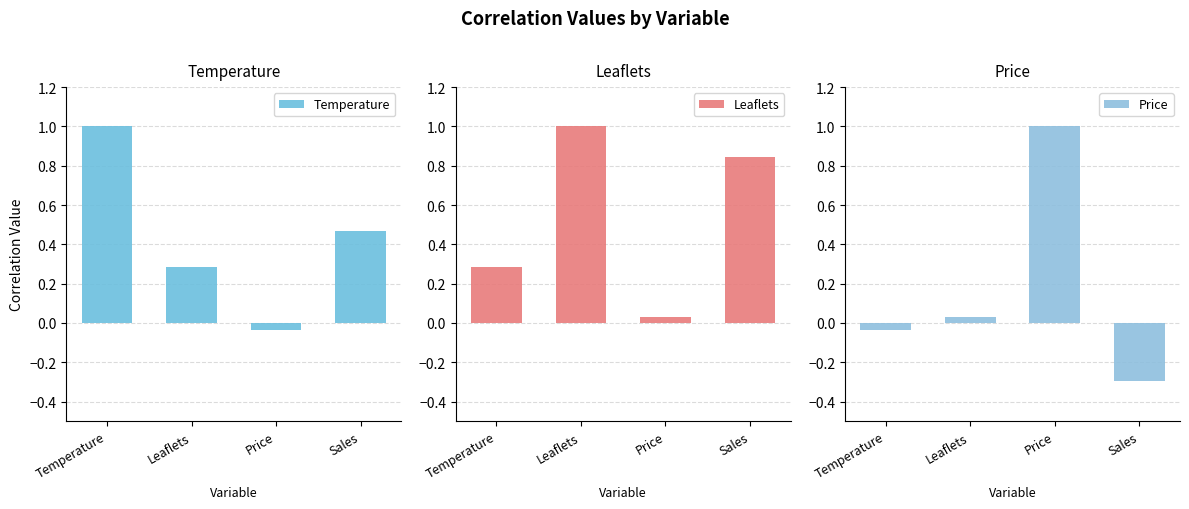

At which label does Leaflets reach its minimum?

Price